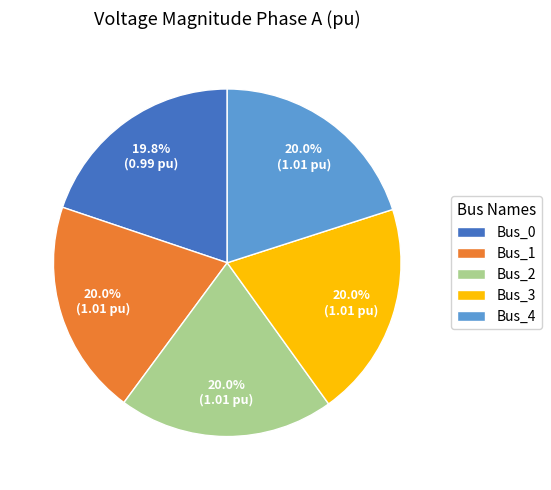

True or false: Bus_2 accounts for 8% of the total.

False